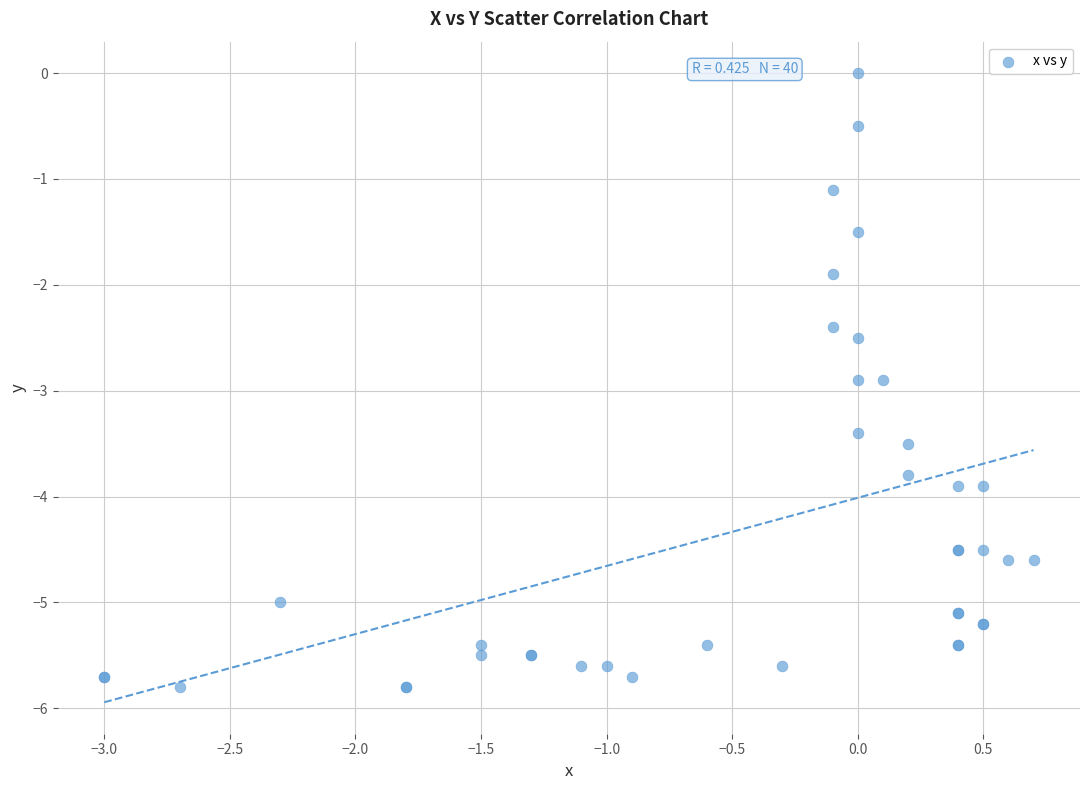

What Y value in the scatter plot is closest to -2?

-1.9